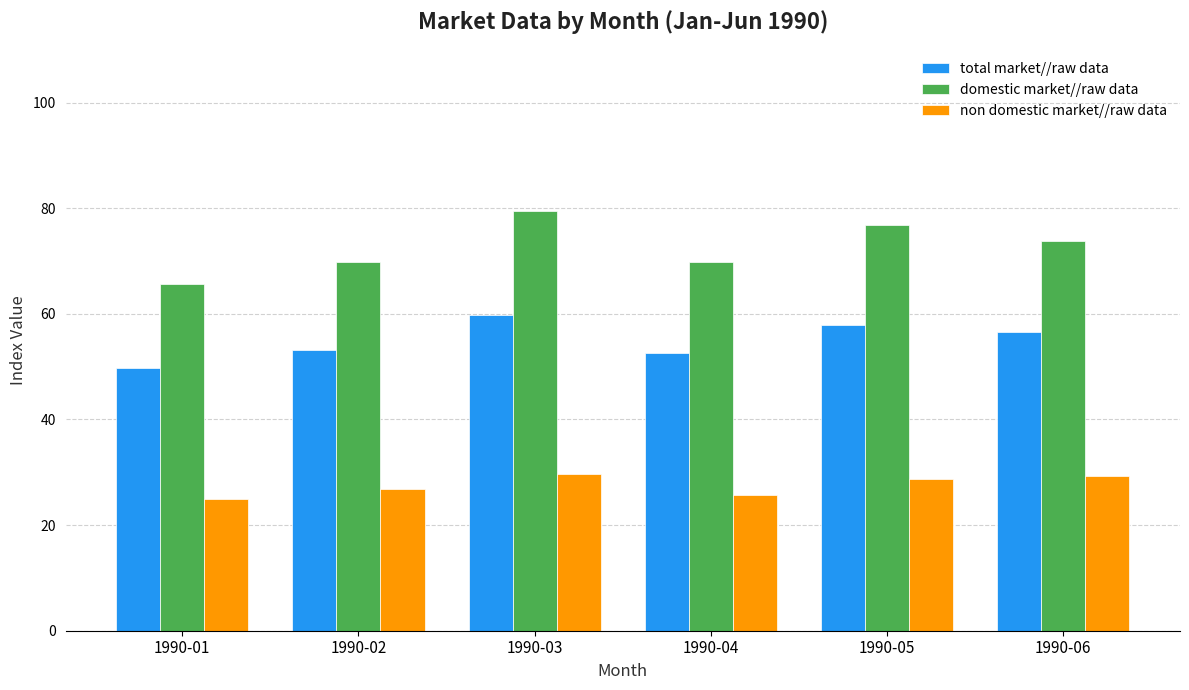

Which series has the widest spread of values?

domestic market//raw data